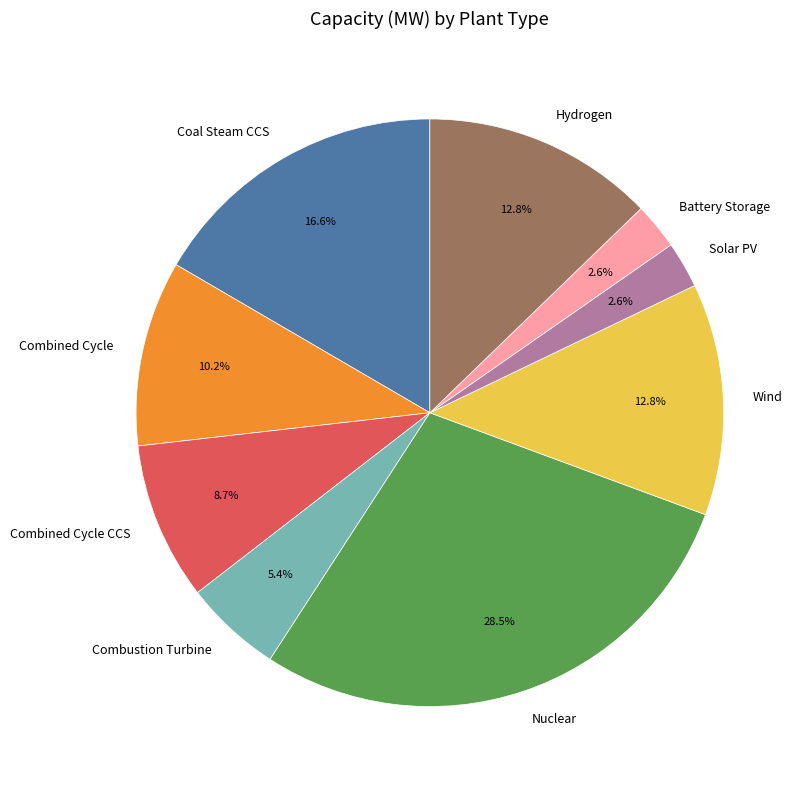

How much of the chart is everything except Solar PV?

97.4%